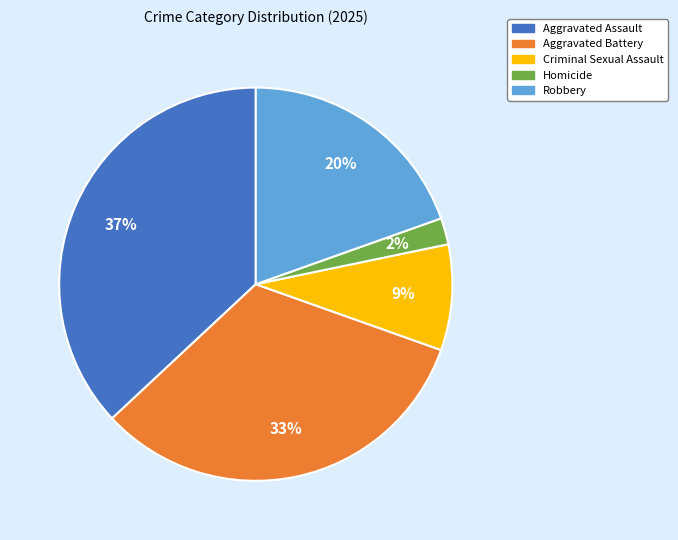

How many slices are in this pie chart?

5